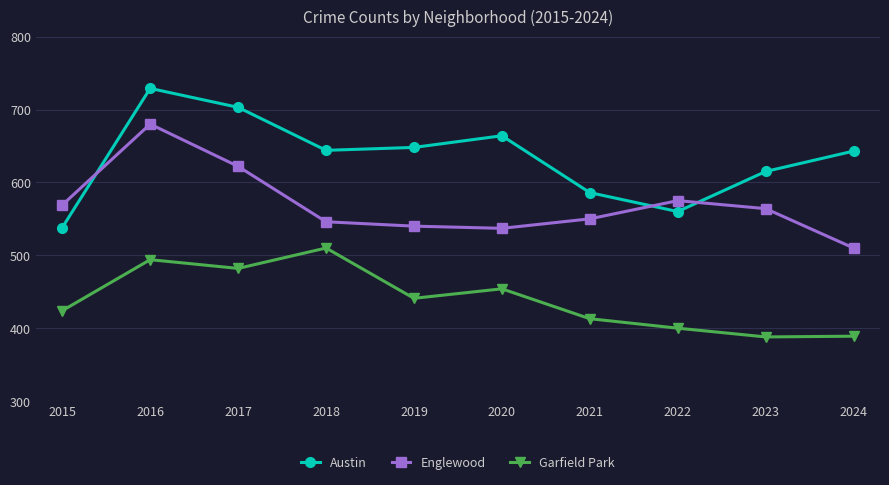

What is the difference between the maximum and minimum values in the Garfield Park series?

122